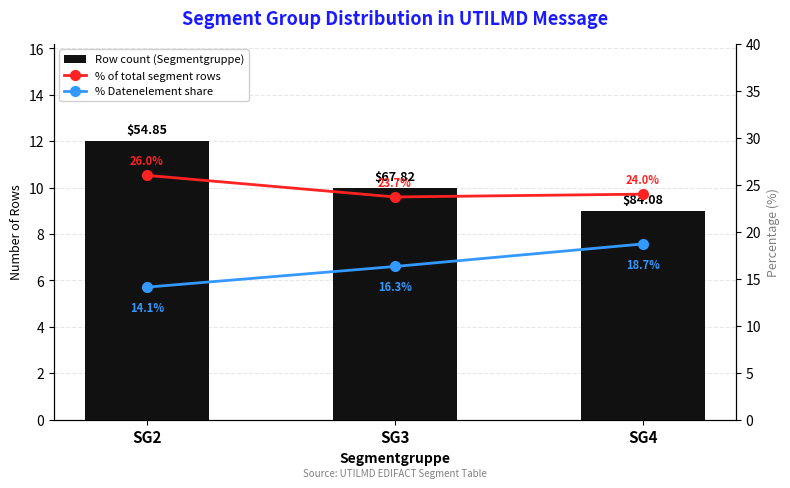

Which category has the highest value in the % Datenelement share series?

SG4